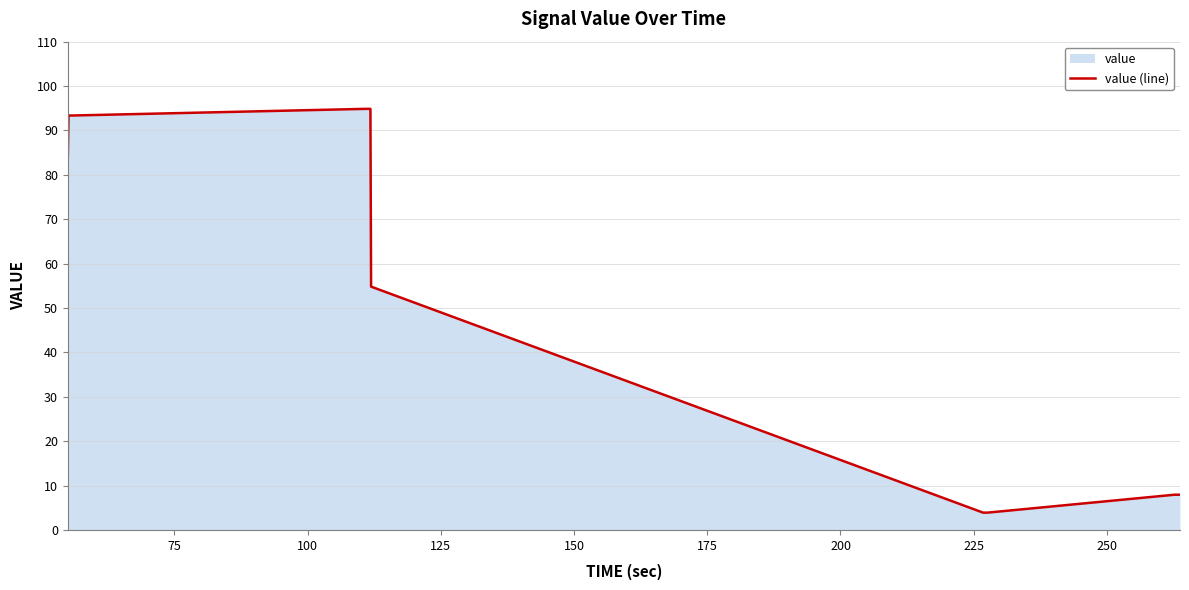

True or false: the data has more than 0 interior local peaks.

False